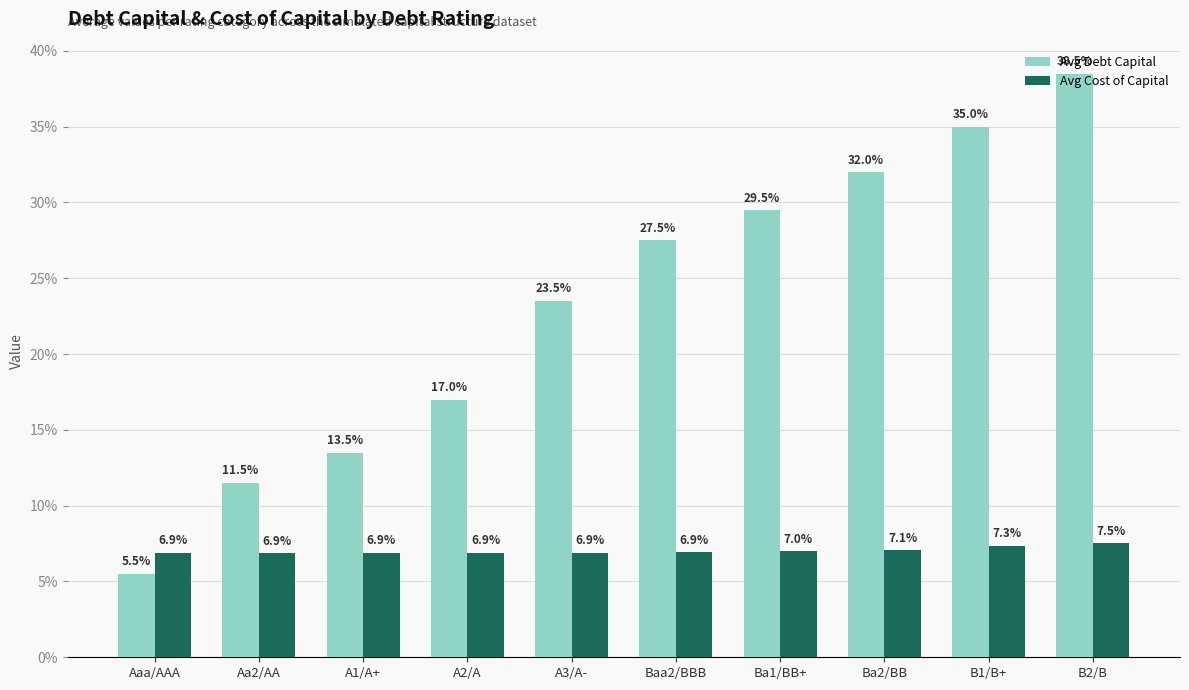

What are all the series names shown in the legend?

Avg Debt Capital, Avg Cost of Capital